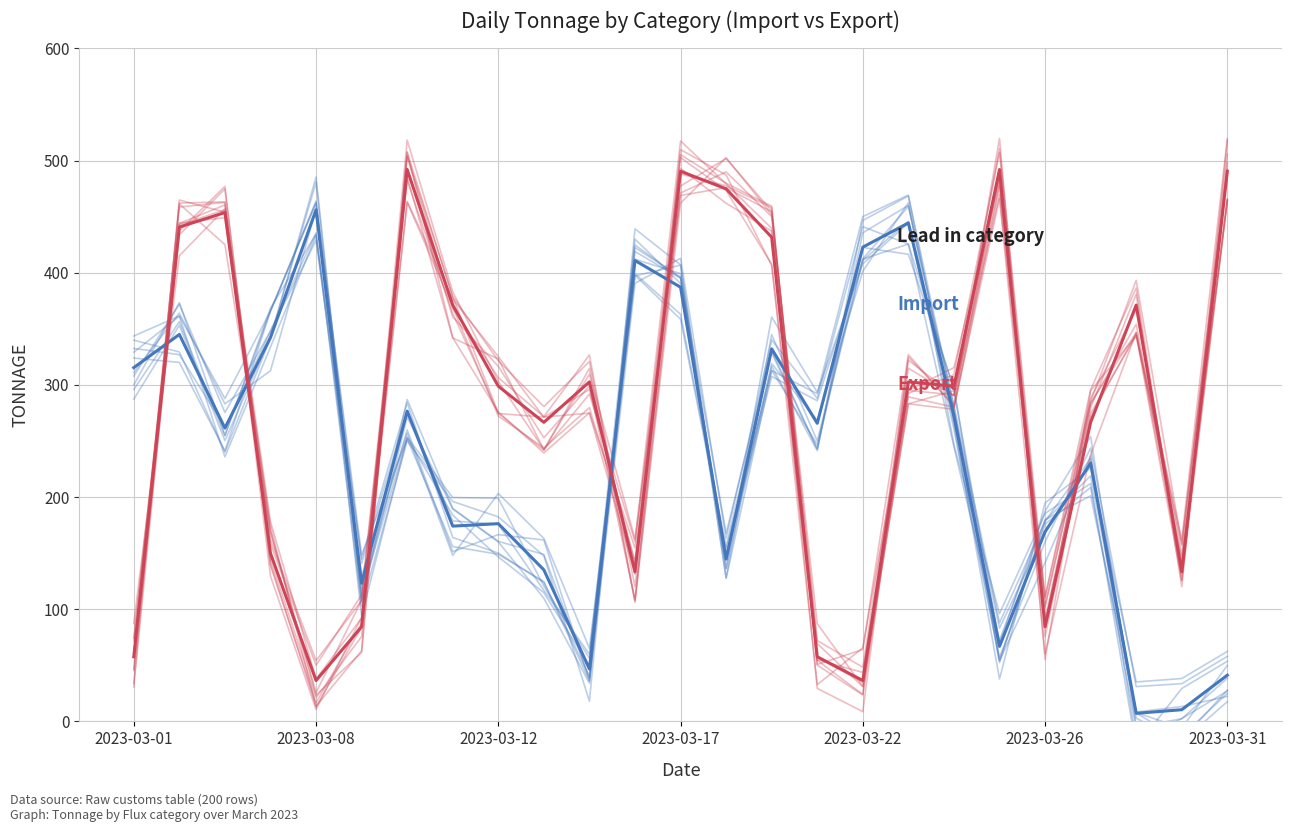

Count the number of categories in the chart.

25